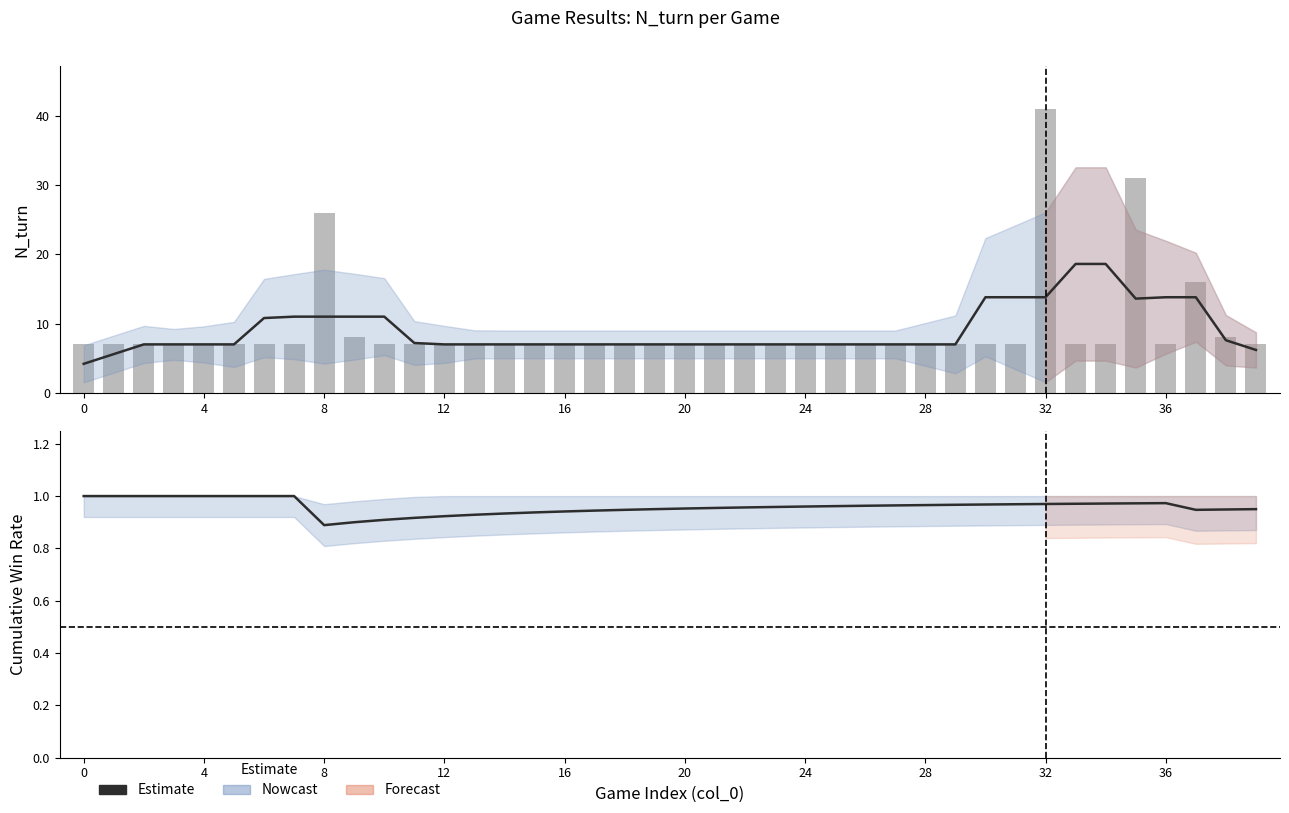

Reading right to left, extract all data points from this chart.

Estimate: 6.2	7.6	13.8	13.8	13.6	18.6	18.6	13.8	13.8	13.8	7.0	7.0	7.0	7.0	7.0	7.0	7.0	7.0	7.0	7.0	7.0	7.0	7.0	7.0	7.0	7.0	7.0	7.0	7.2	11.0	11.0	11.0	11.0	10.8	7.0	7.0	7.0	7.0	5.6	4.2
N_turn (raw): 7.0	8.0	16.0	7.0	31.0	7.0	7.0	41.0	7.0	7.0	7.0	7.0	7.0	7.0	7.0	7.0	7.0	7.0	7.0	7.0	7.0	7.0	7.0	7.0	7.0	7.0	7.0	7.0	7.0	7.0	8.0	26.0	7.0	7.0	7.0	7.0	7.0	7.0	7.0	7.0
TreeBot win rate: 0.9	0.9	0.9	1.0	1.0	1.0	1.0	1.0	1.0	1.0	1.0	1.0	1.0	1.0	1.0	1.0	1.0	1.0	1.0	1.0	0.9	0.9	0.9	0.9	0.9	0.9	0.9	0.9	0.9	0.9	0.9	0.9	1.0	1.0	1.0	1.0	1.0	1.0	1.0	1.0